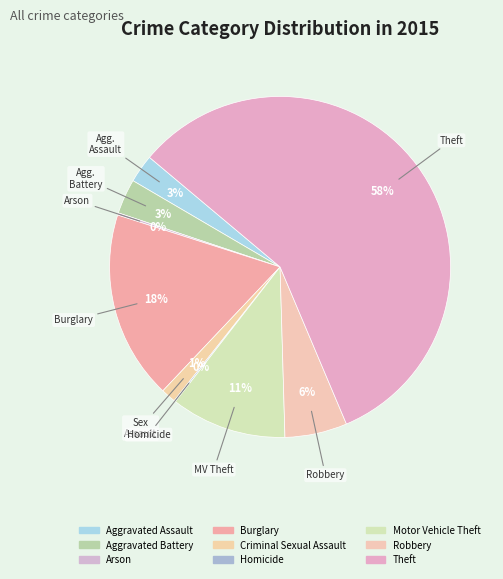

What is the largest slice in the pie chart?

Theft